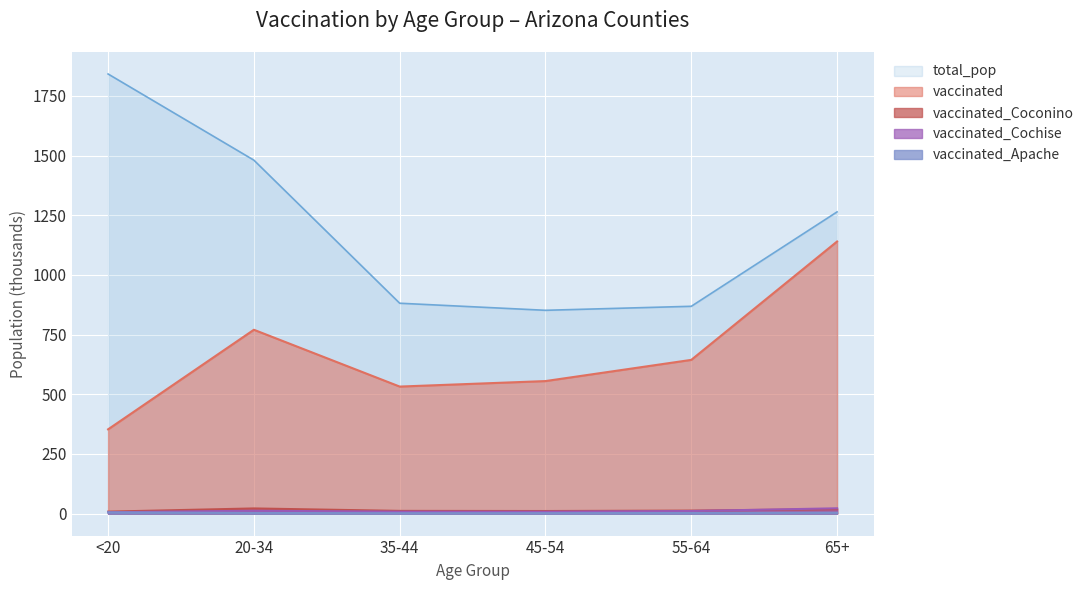

How many interior local valleys does the vaccinated_Apache series have?

1